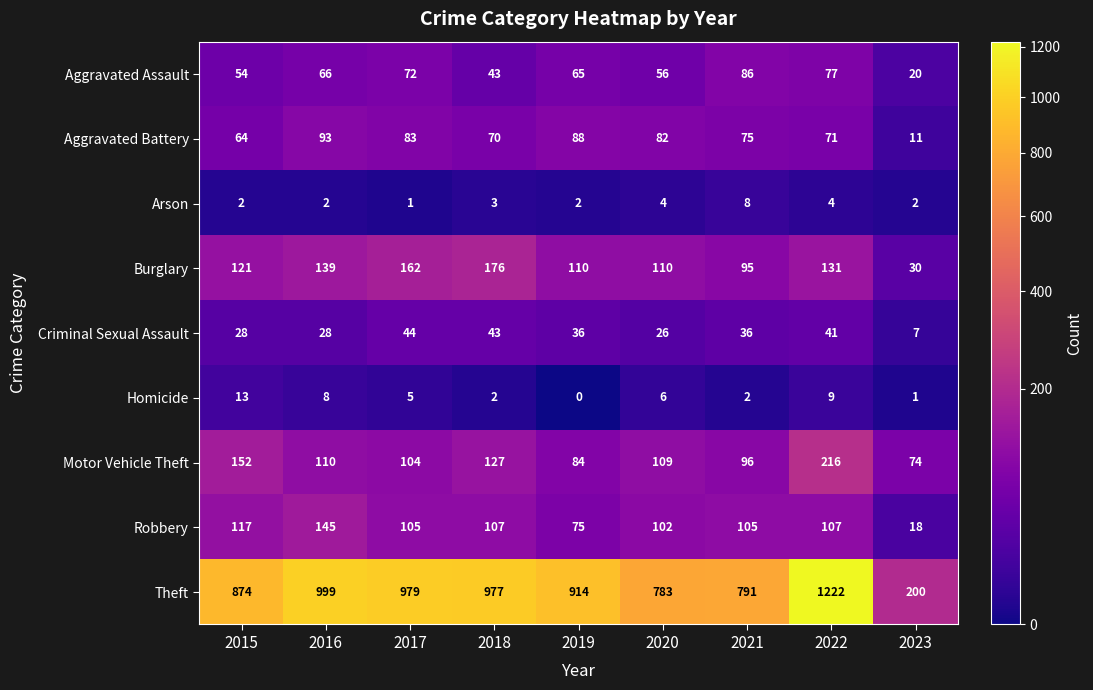

The value of Aggravated Assault at 2017 is 21. True or false?

False